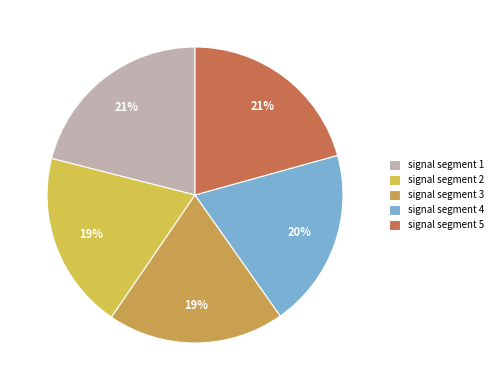

To the nearest percent, what is the difference between the largest and smallest slice percentages?

2%